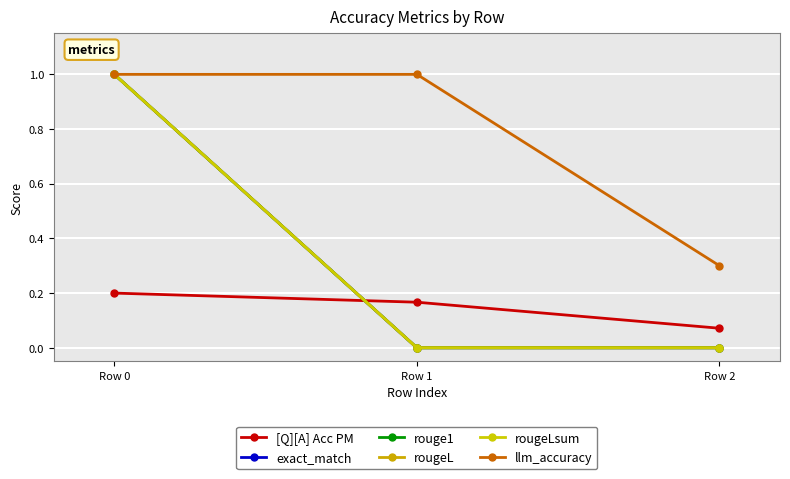

What is the average value of the rouge1 series?

0.3